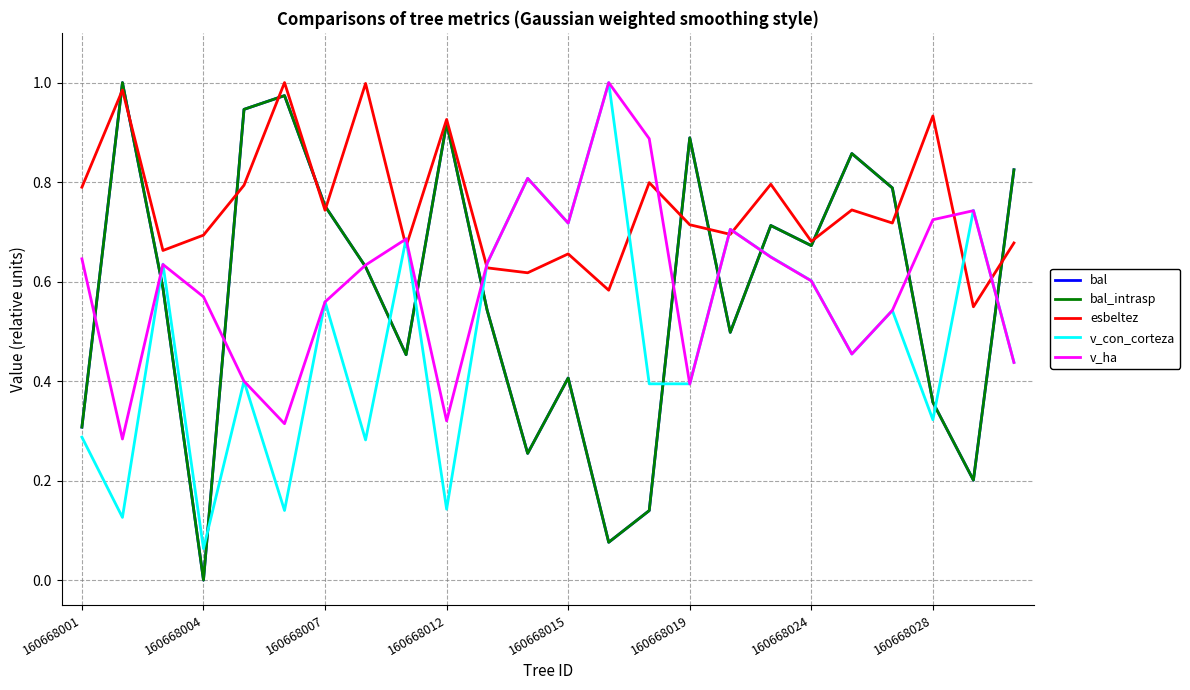

Is this an area chart (filled region under the line)?

No